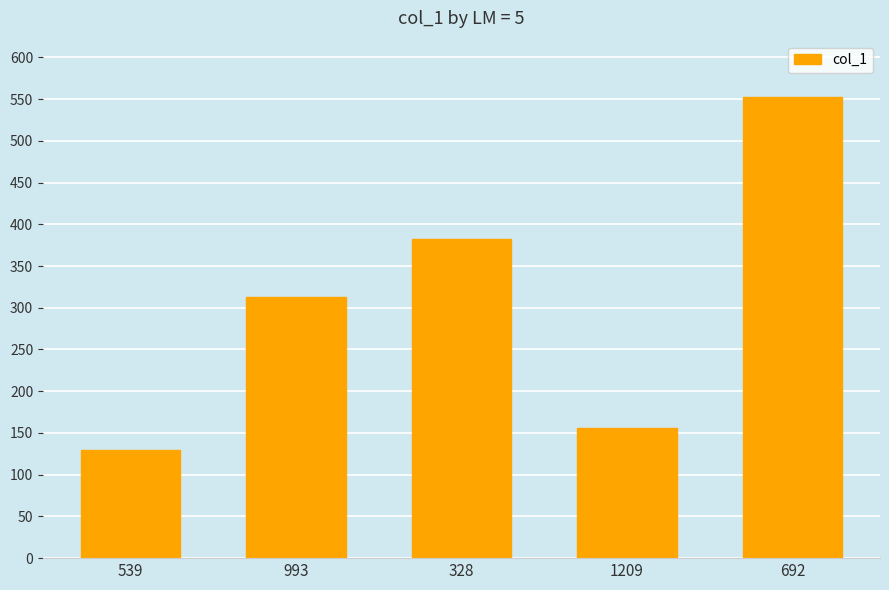

What is the approximate value at 993, to the nearest 10?

310